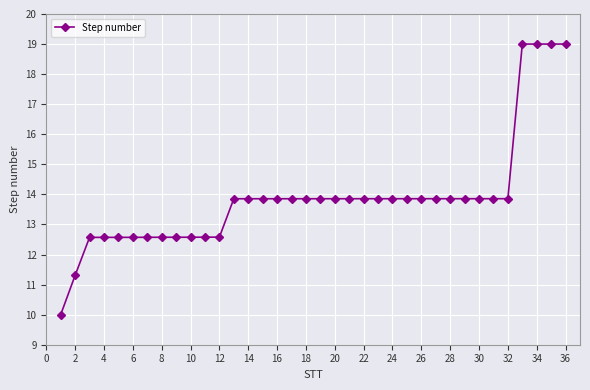

What is the difference between the maximum and second lowest values?

7.7